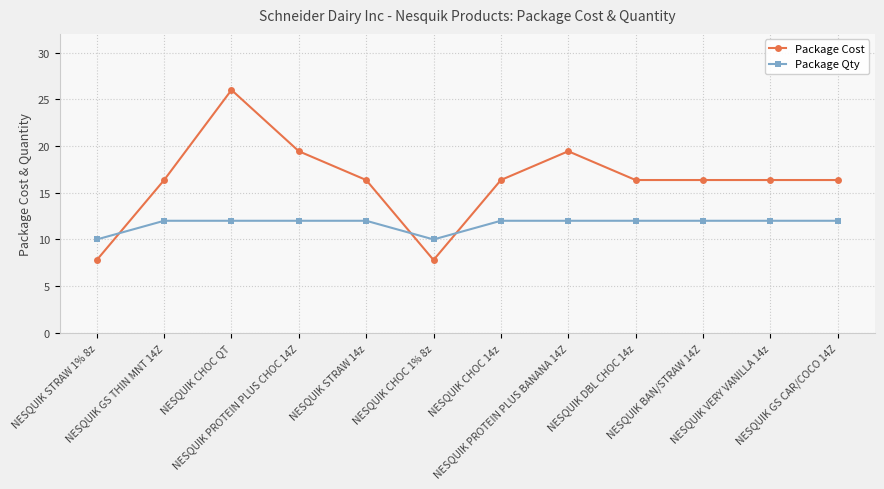

True or false: Package Cost has more than 1 interior local peaks.

True